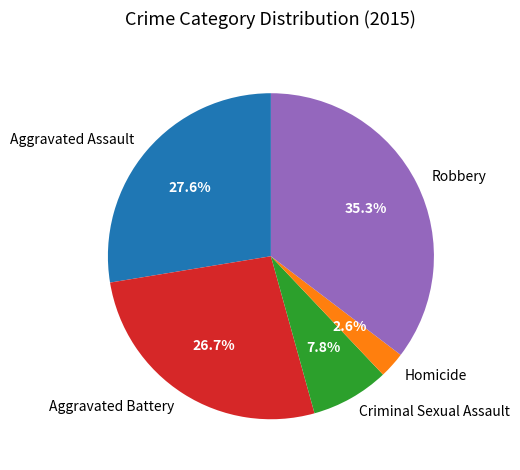

To the nearest percent, what is the average slice percentage?

20%